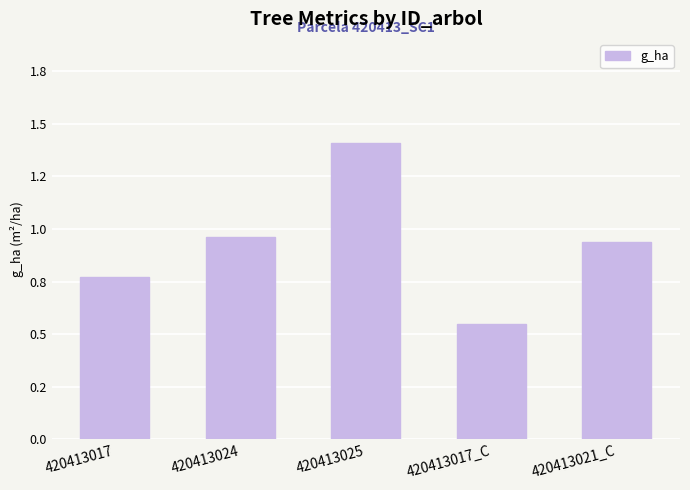

What is the ratio of the value at 420413024 to the value at 420413025?

0.7